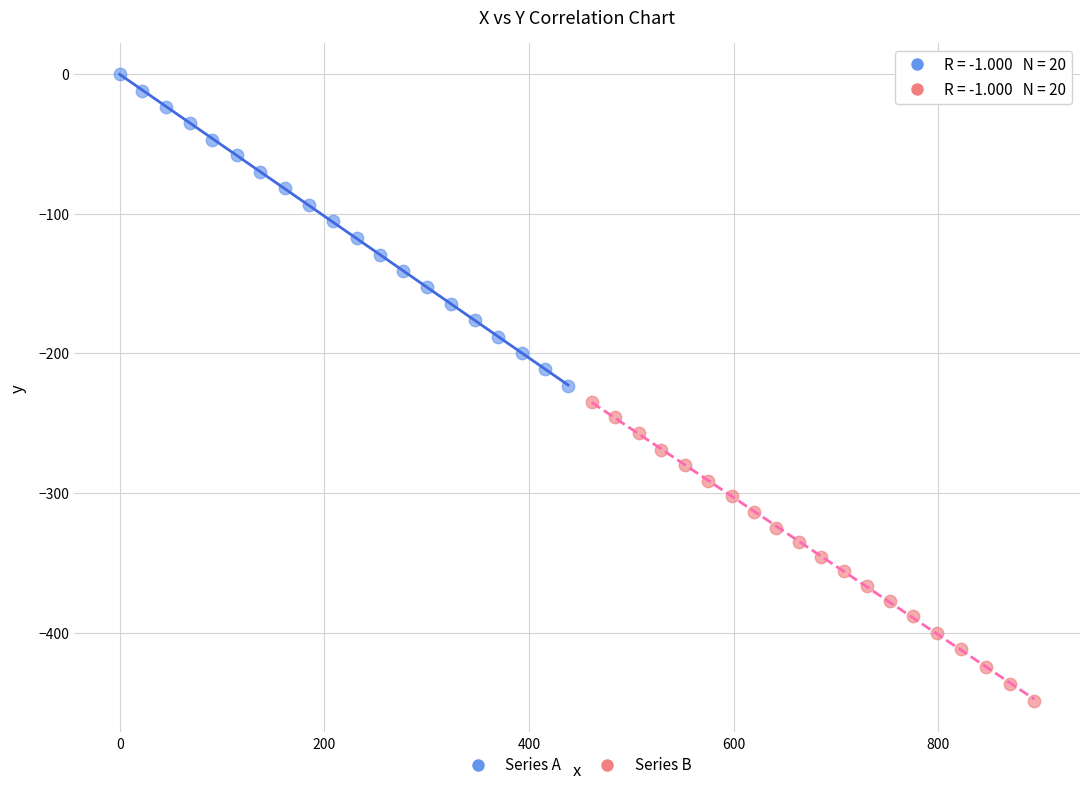

Which series has the widest spread of Y values?

Series A